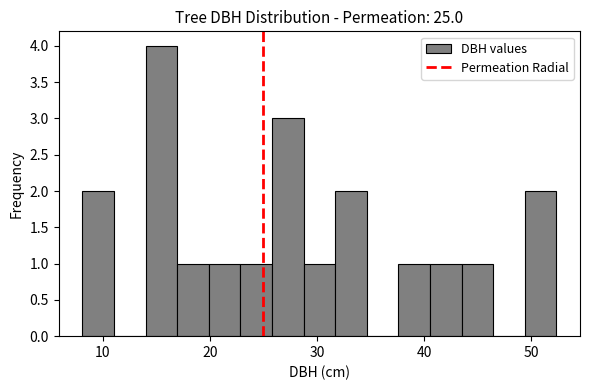

Read against the x-axis, roughly where is the centre of the tallest bar?

15